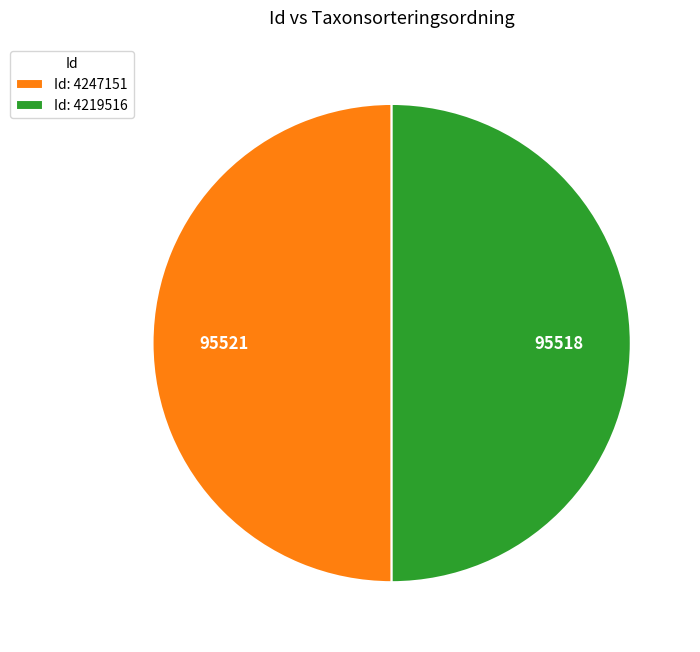

The Id: 4247151 slice represents 58% of the pie. True or false?

False